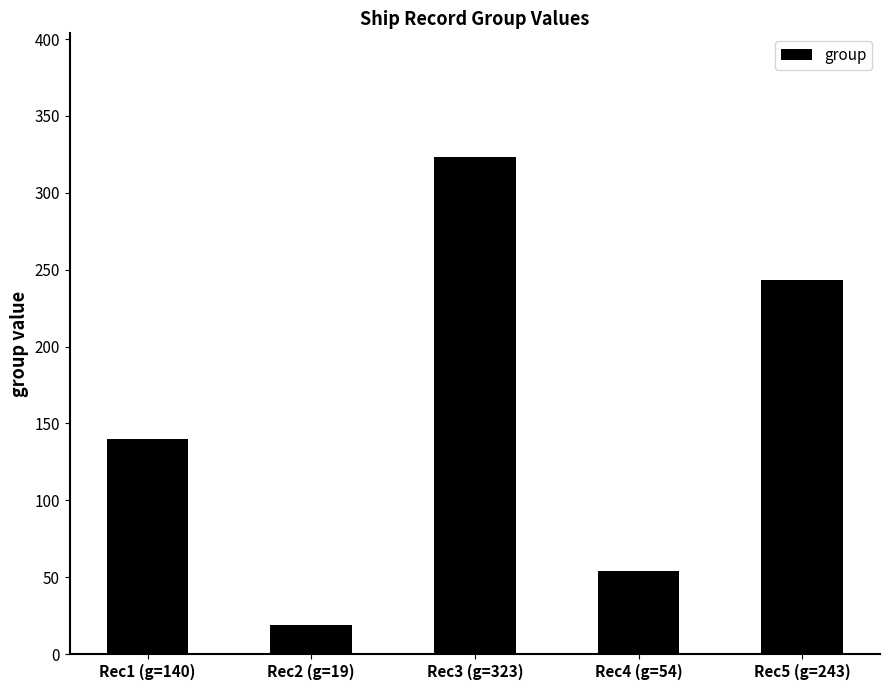

What is the value of the 2nd bar from the left?

19